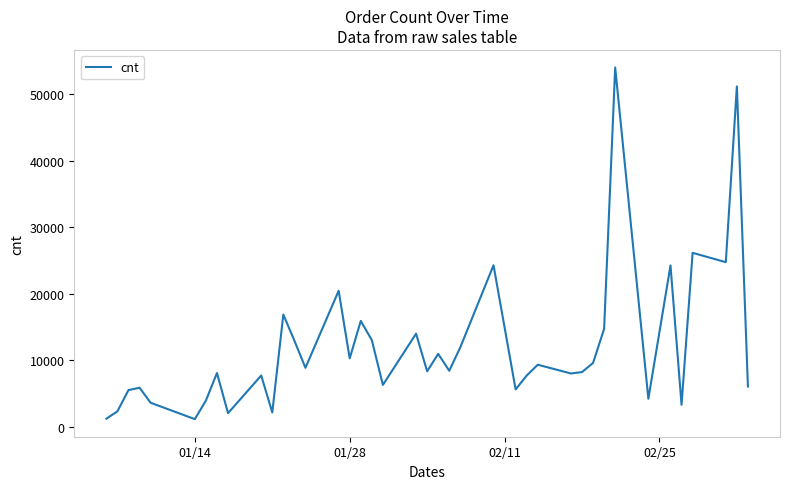

How many values are below 8403?

20